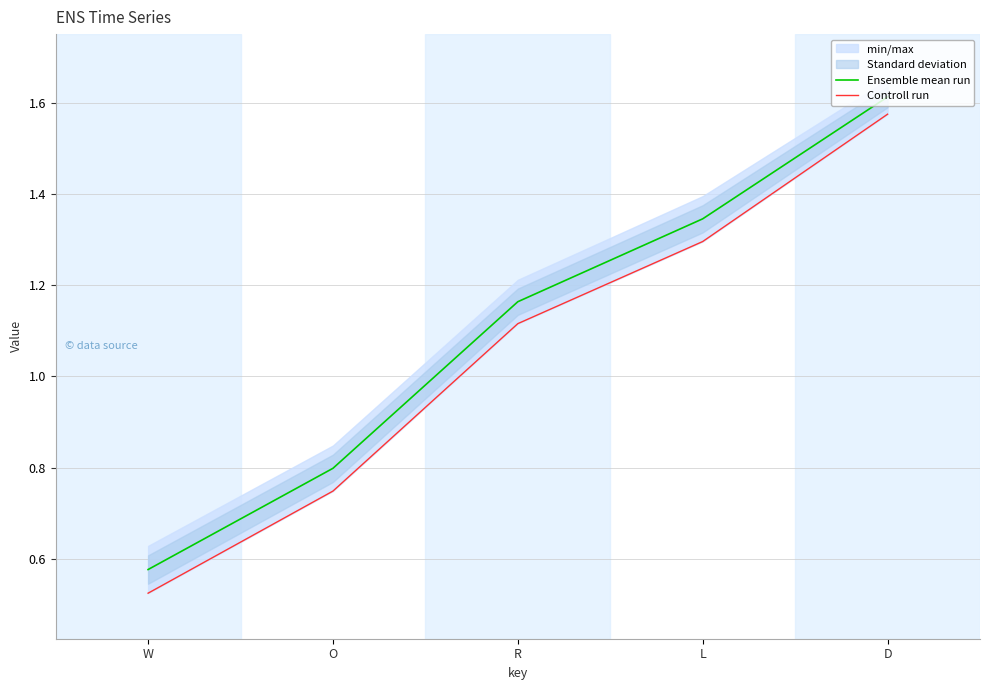

Rank the series at W from lowest to highest value.

Controll run, Ensemble mean run